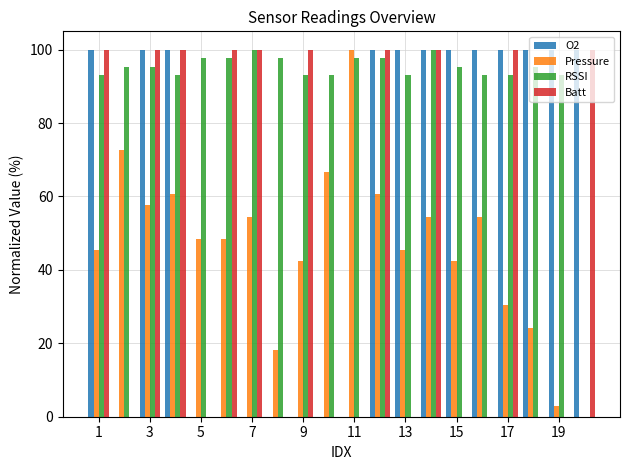

What is the sum of all O2 values?

1200.0